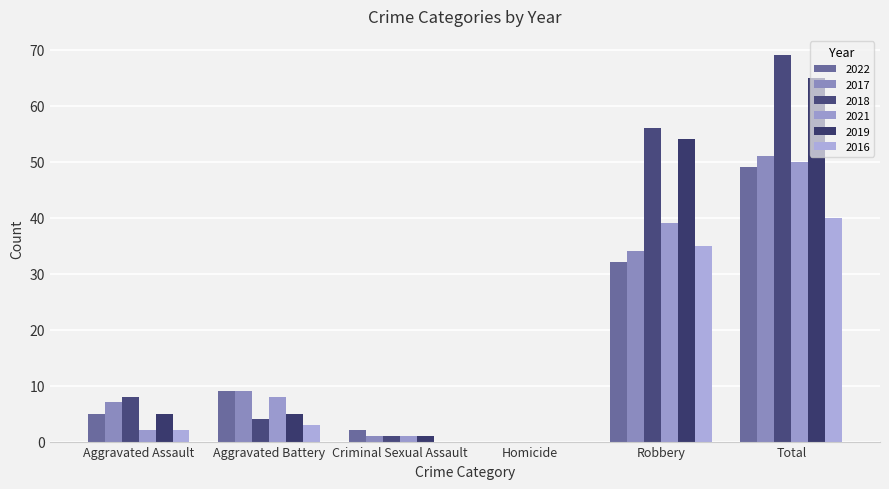

What are all the series names shown in the legend?

2022, 2017, 2018, 2021, 2019, 2016